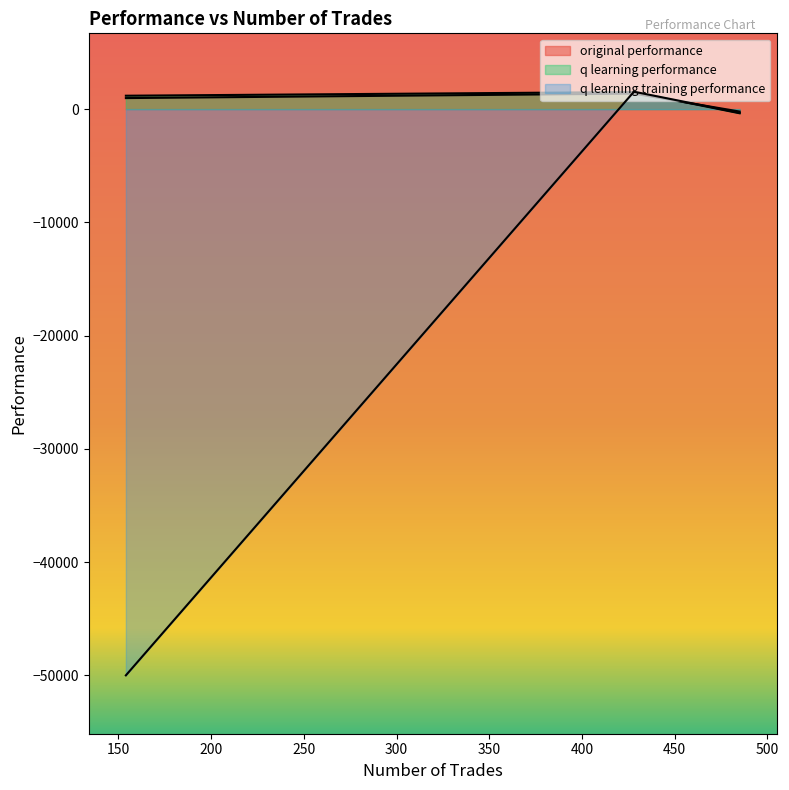

What is the maximum value for q learning training performance?

1538.8